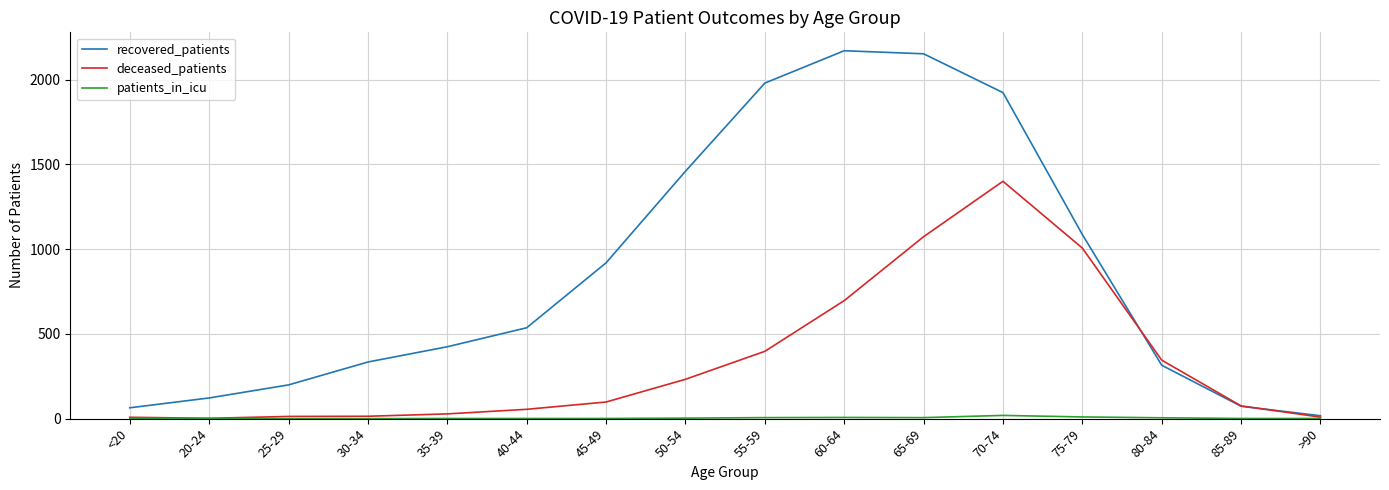

What is the maximum value shown in the chart?

2170